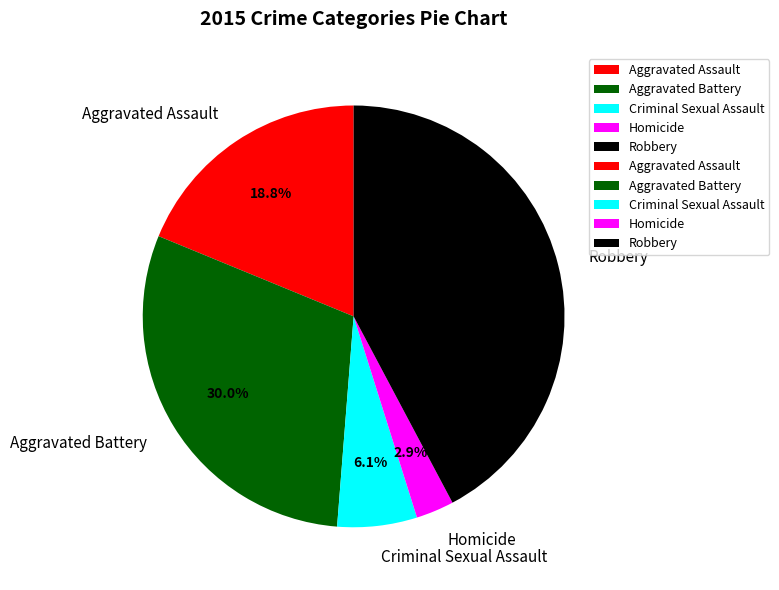

The Aggravated Battery slice represents 36% of the pie. True or false?

False